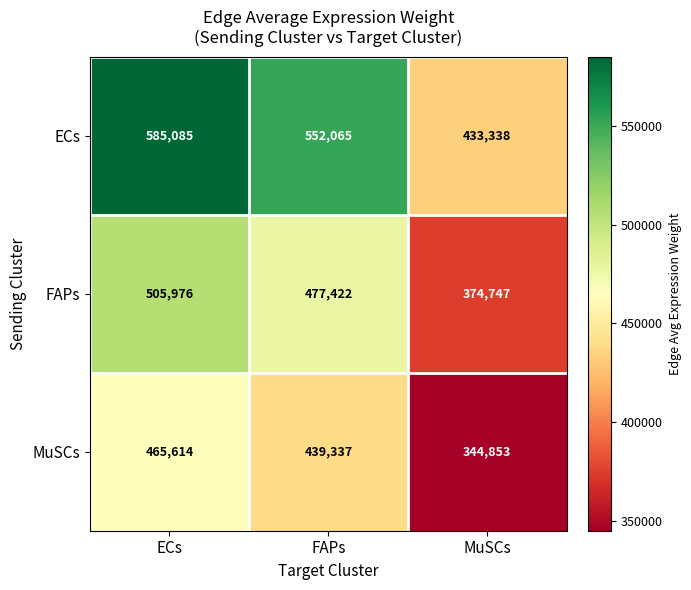

At which category is the sum across all series the highest?

ECs